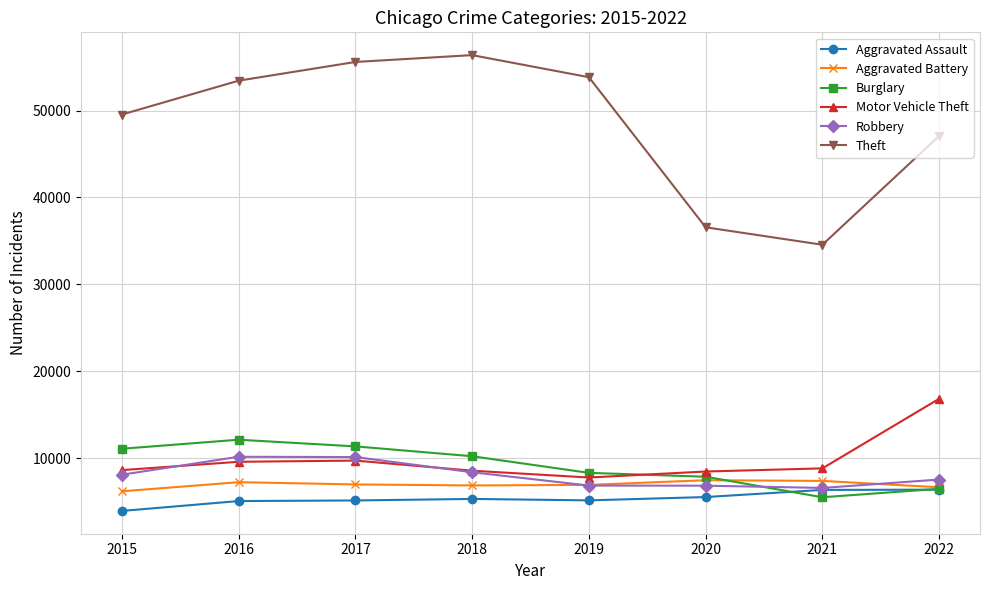

True or false: Theft has more than 0 interior local peaks.

True